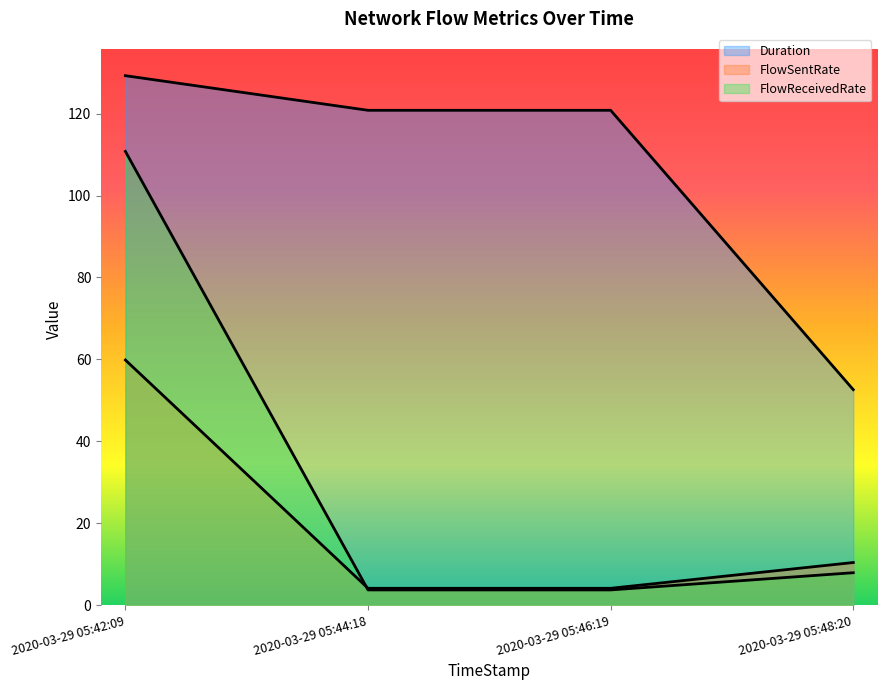

Is it true that Duration equals 52.6 at 2020-03-29 05:48:20?

True